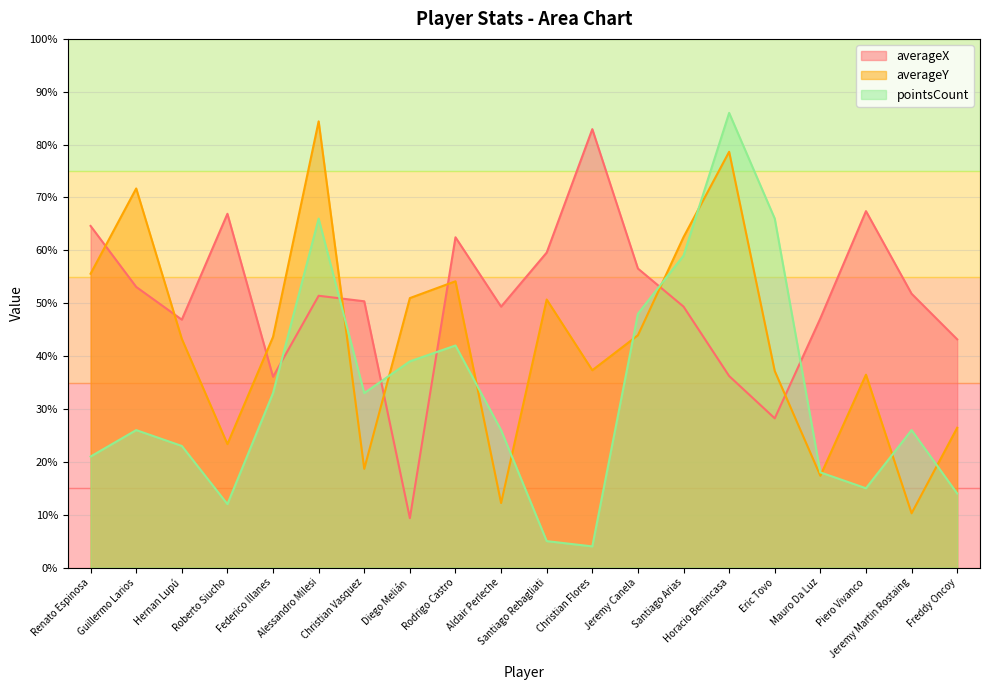

What is the label of the 8th point from the right?

Jeremy Canela